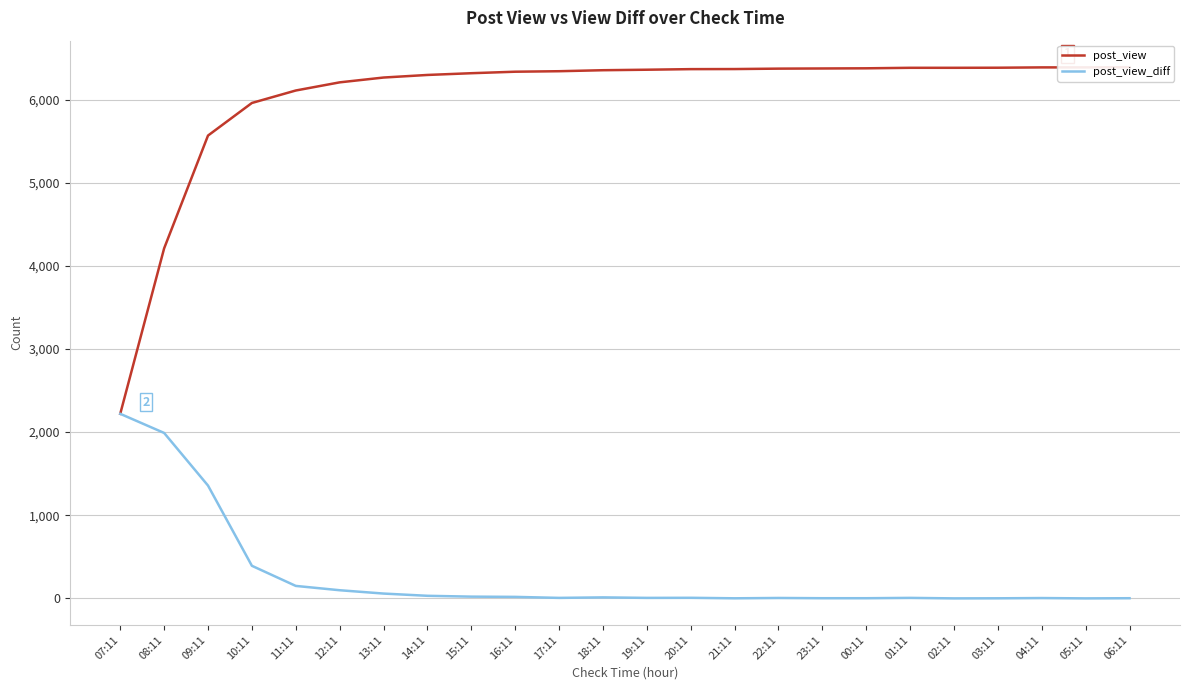

Which label corresponds to the smallest value in the chart?

02:11